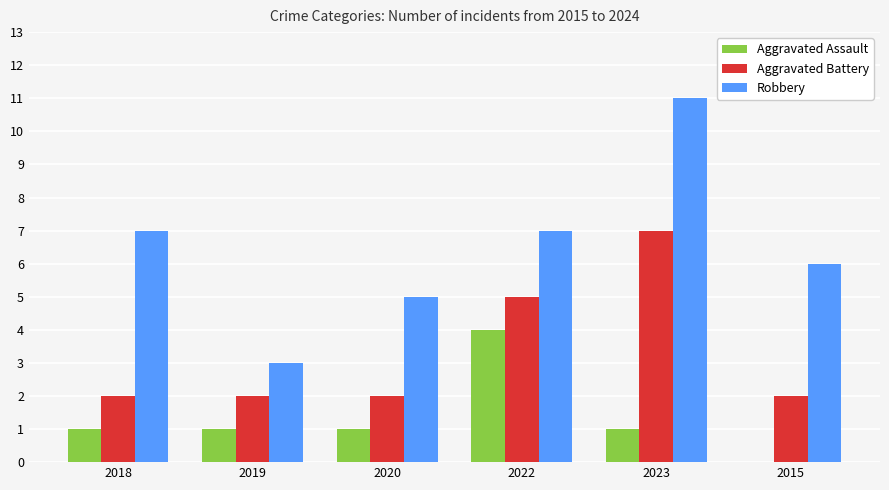

Between 2022 and 2015, which series saw the biggest shift?

Aggravated Assault